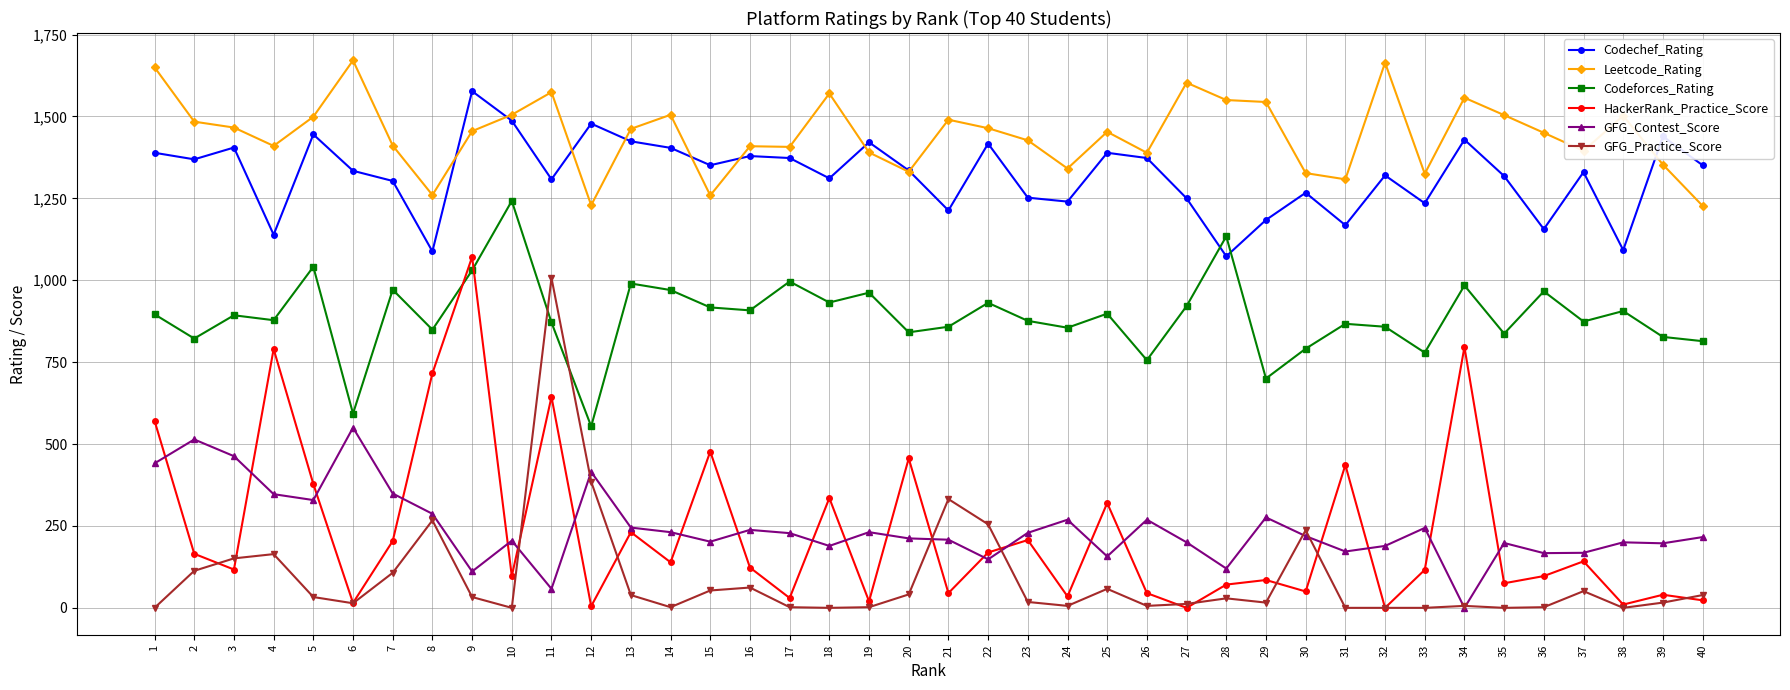

The value of Codechef_Rating at 9 is 640. True or false?

False